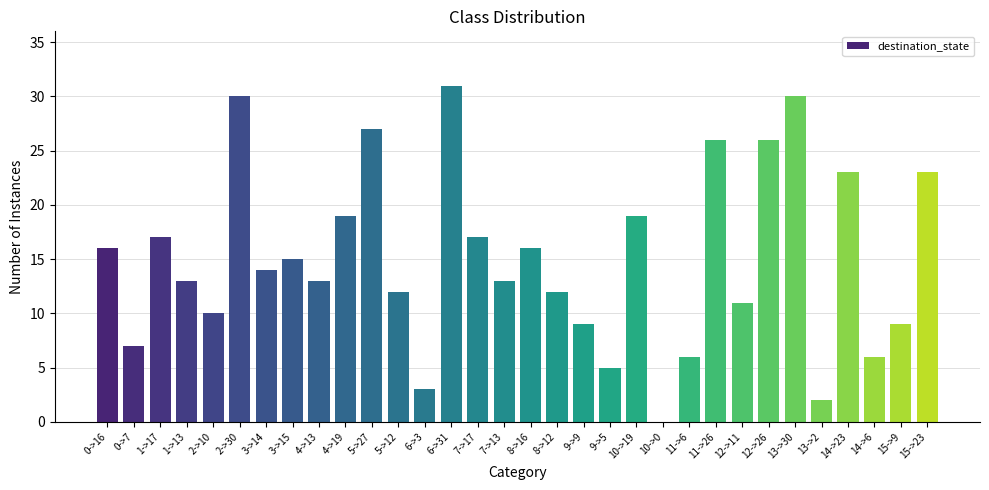

What is the sum of all values?

480